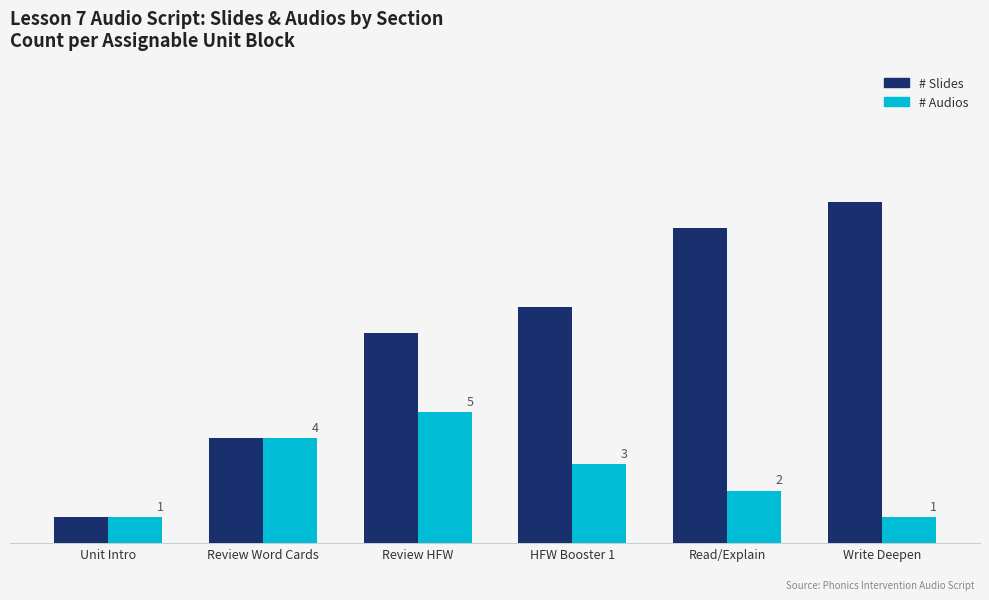

Where is # Audios nearest to the value 3?

HFW Booster 1